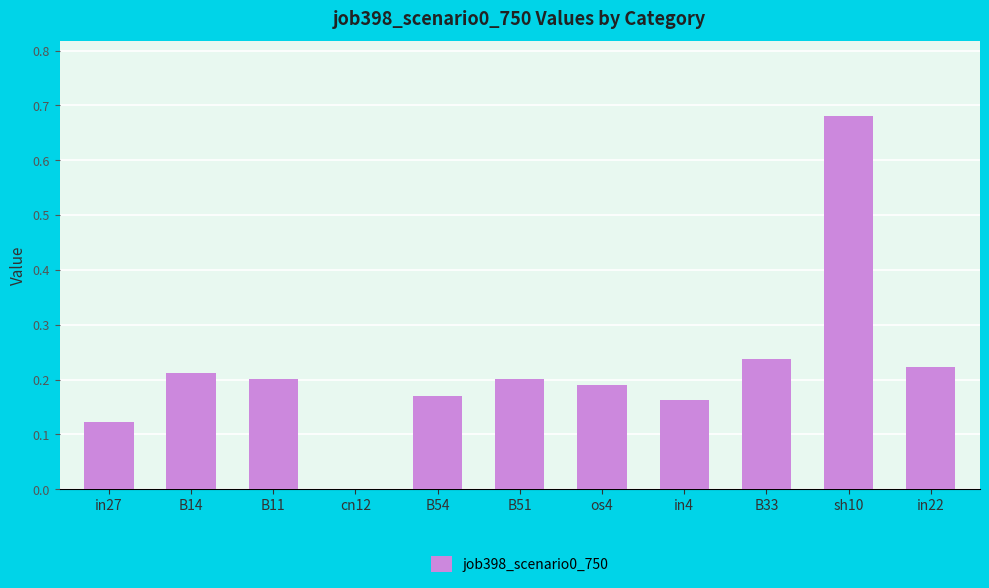

Which label corresponds to the largest value in the chart?

sh10